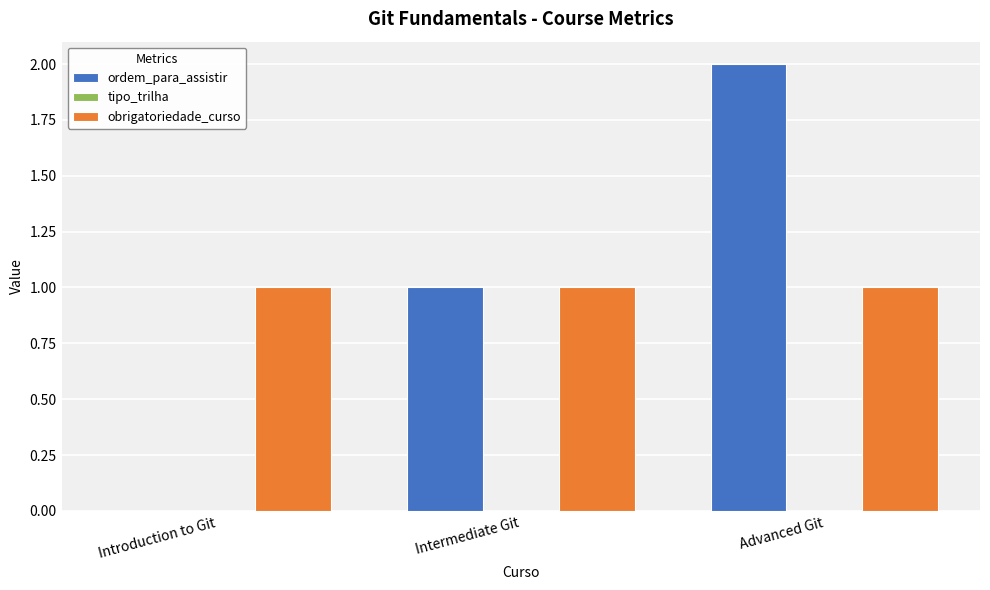

Are the bars grouped side by side (vs. stacked)?

Yes